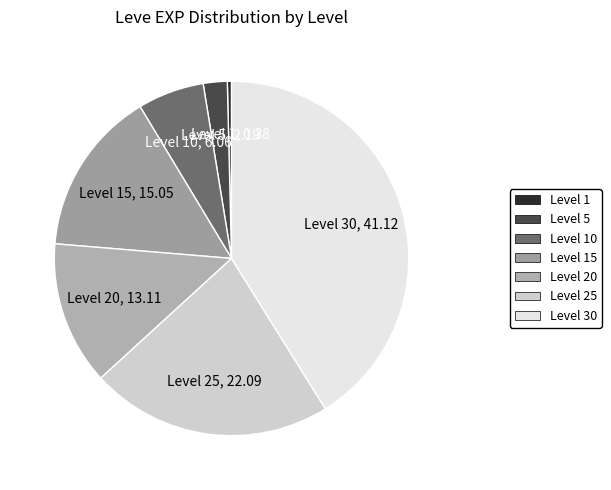

Is it true that Level 20 is 13% of the pie?

True